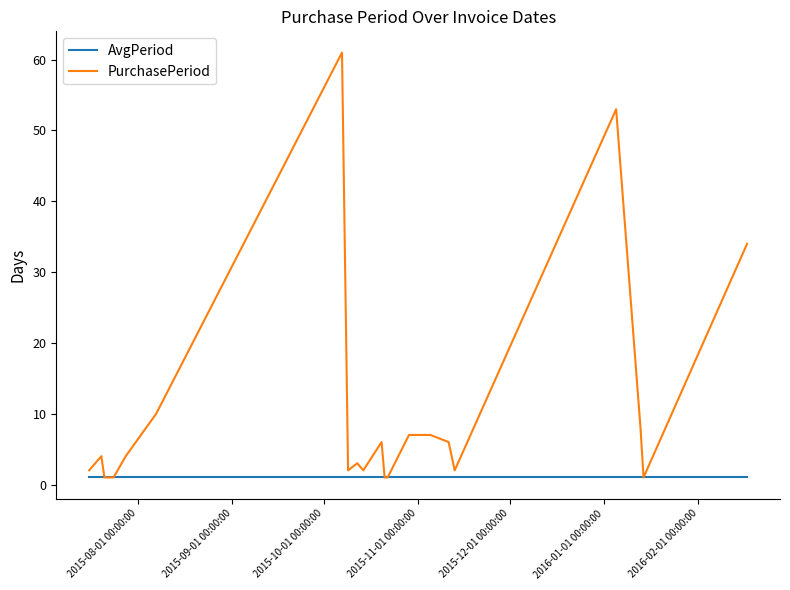

Which series has the largest total across all categories?

PurchasePeriod